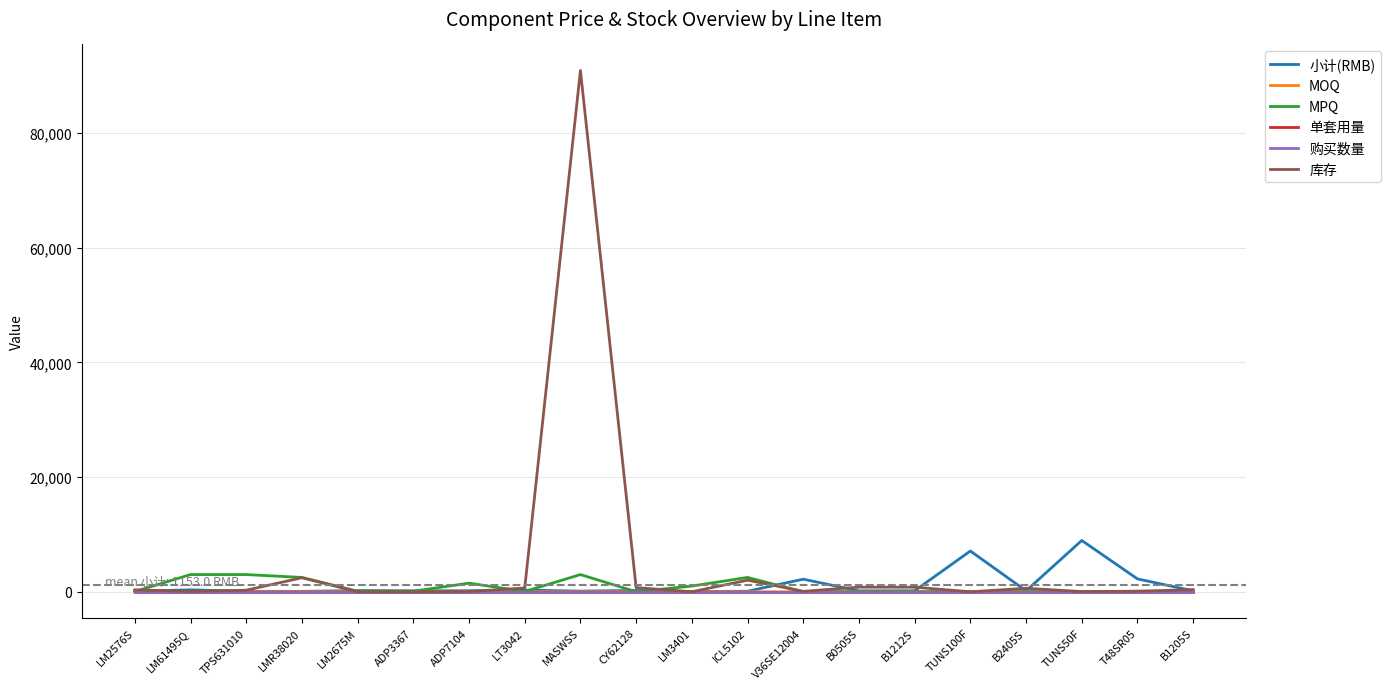

How many lines are shown in the chart?

6